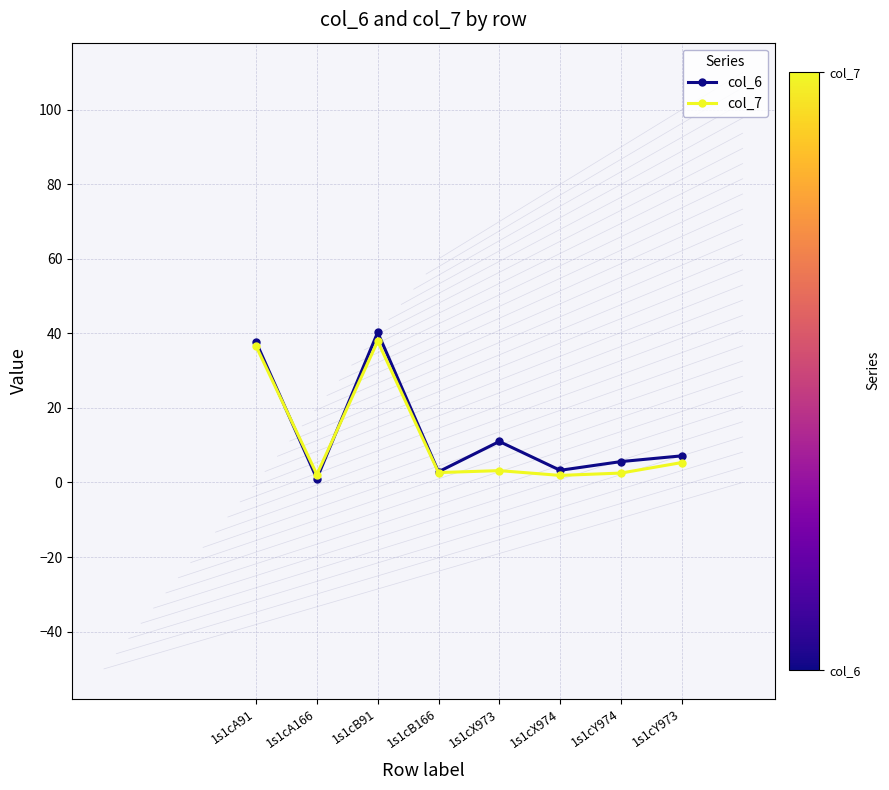

What is the average value of the col_7 series?

11.5